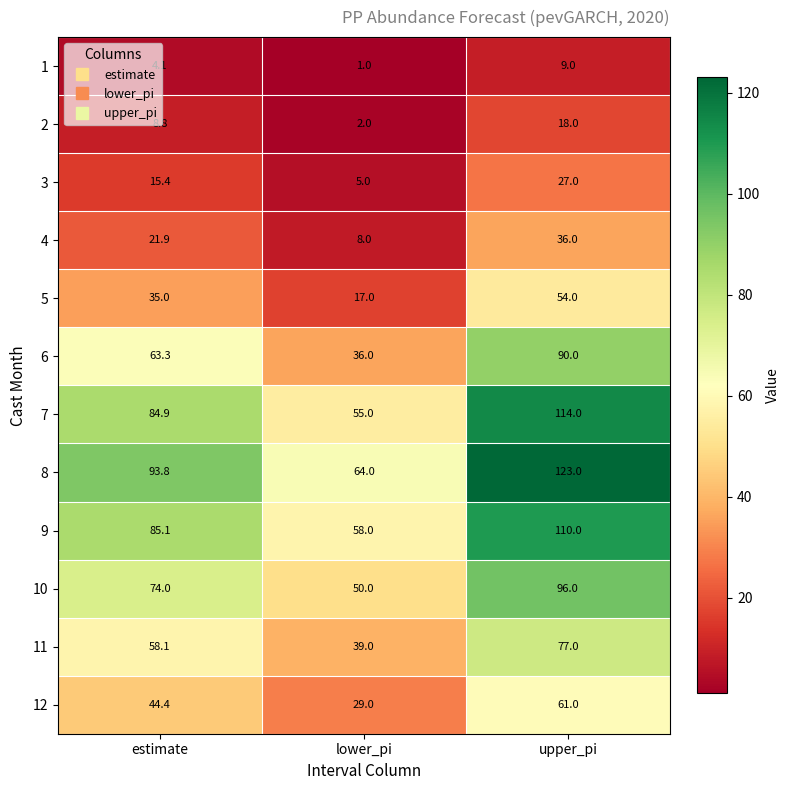

What is the difference between the highest and lowest values at estimate?

89.7